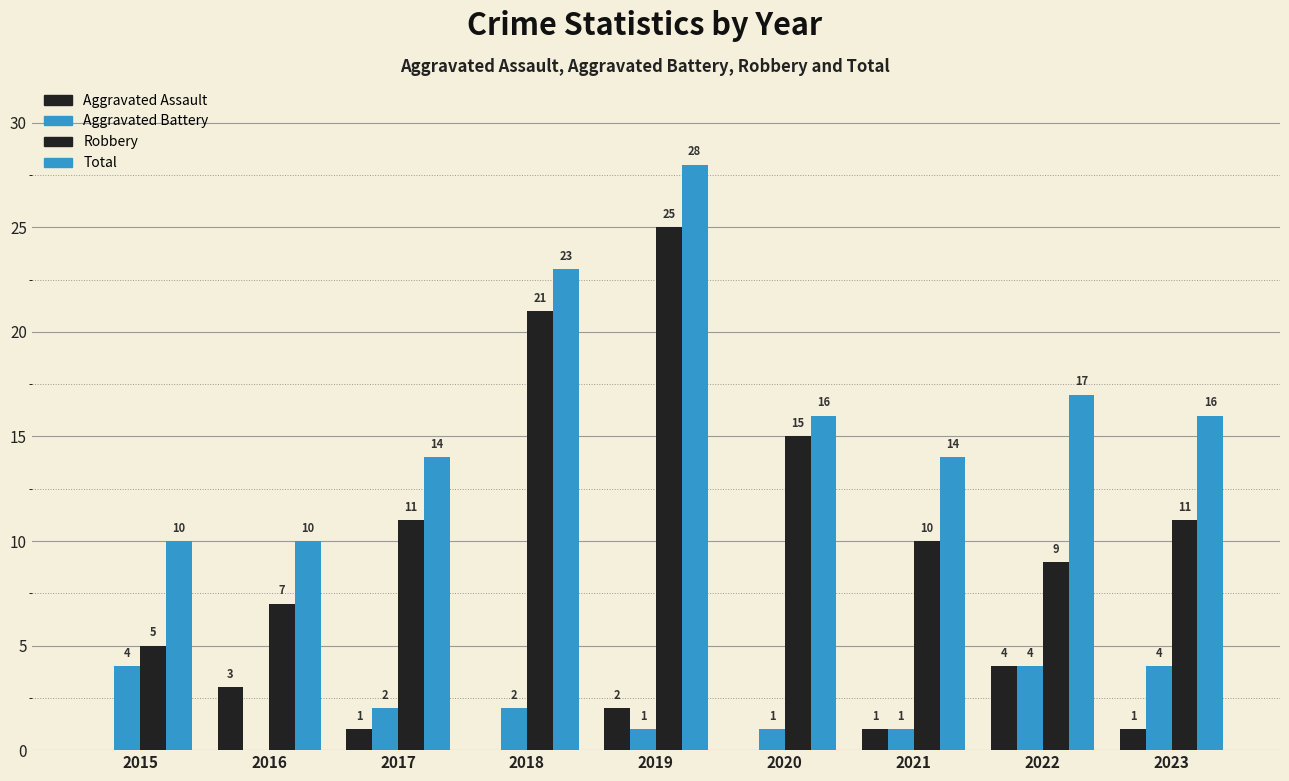

Count the Aggravated Assault values in the range 0 to 2.

7